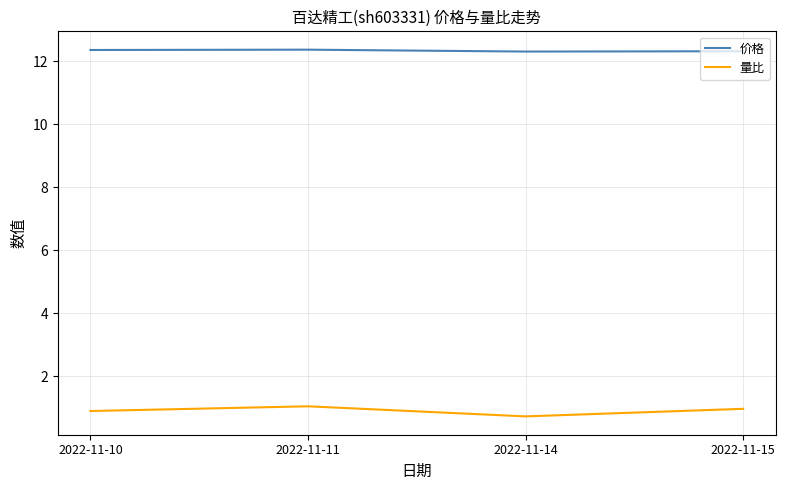

True or false: 量比 has more than 1 interior local peaks.

False